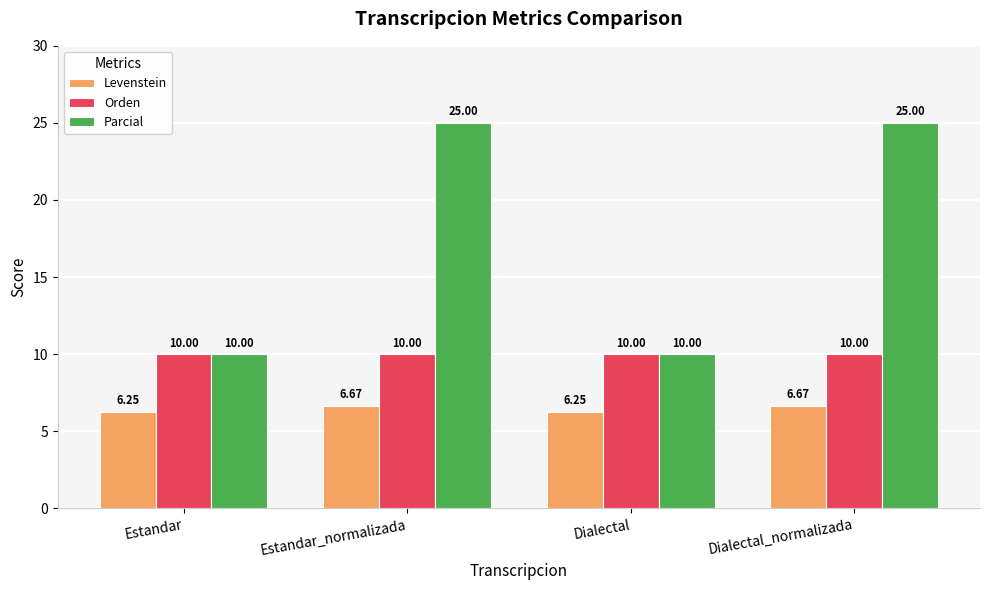

Is the value of Parcial at Estandar greater than the value of Levenstein at Dialectal_normalizada?

Yes